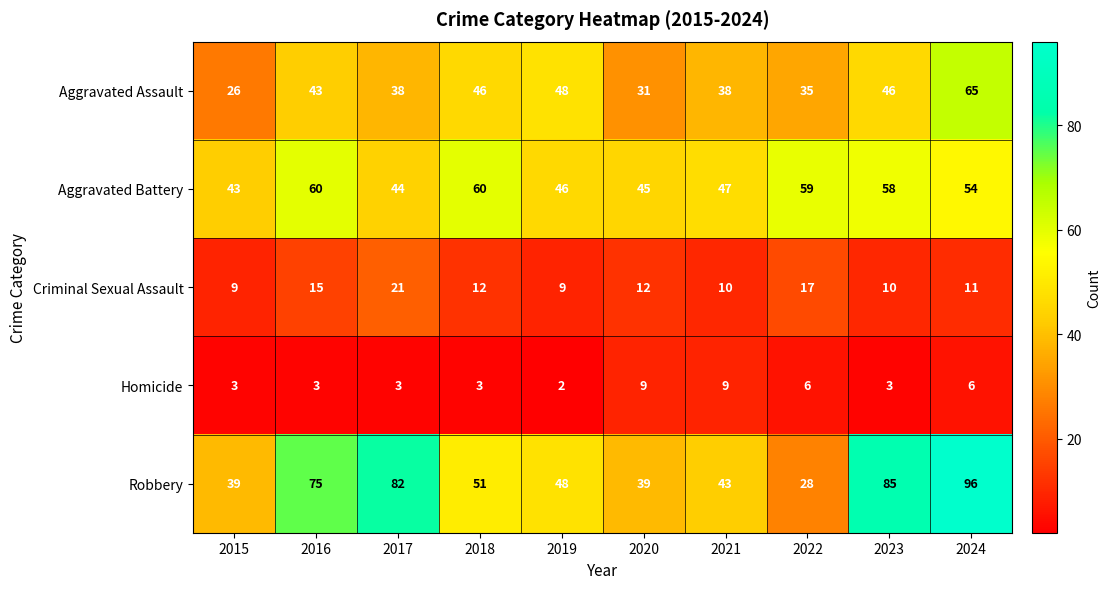

What is the approximate value of Criminal Sexual Assault at 2020?

12